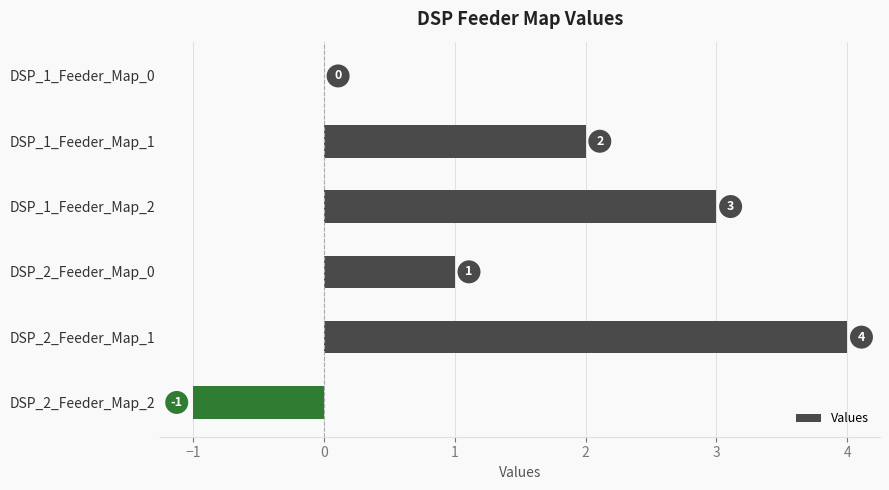

Read the value at DSP_1_Feeder_Map_2.

3